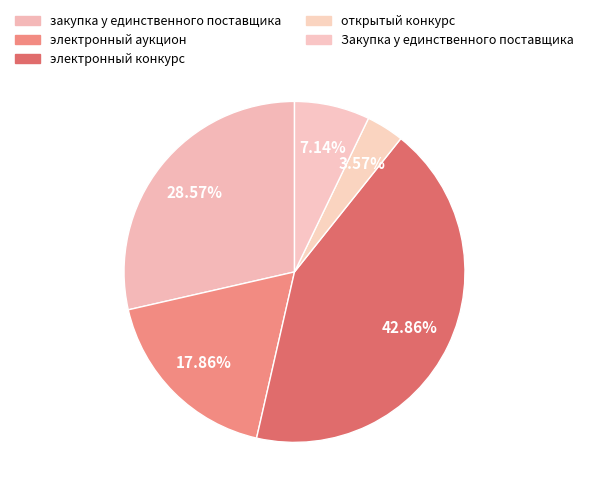

What is the change in value from электронный конкурс to Закупка у единственного поставщика?

-10